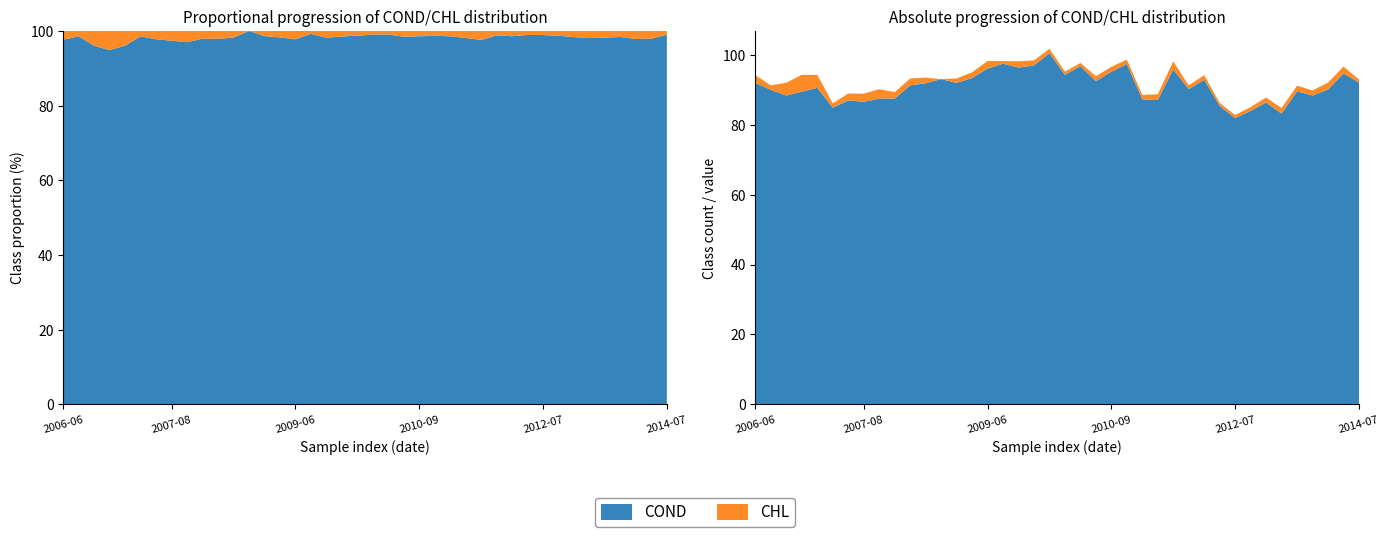

Reading right to left, transcribe all the data shown in this chart.

COND: 2014-07-14=92.1	2014-06-16=94.7	2013-09-17=90.1	2013-08-13=88.4	2013-07-16=89.6	2012-10-02=83.2	2012-09-12=86.4	2012-08-14=84.0	2012-07-17=81.9	2012-06-13=85.4	2011-10-03=92.9	2011-09-13=90.2	2011-08-18=95.8	2011-07-19=87.1	2011-06-13=87.3	2010-10-05=97.4	2010-09-07=95.2	2010-08-10=92.5	2010-07-12=96.8	2010-06-15=94.3	2009-09-30=100.5	2009-09-08=97.0	2009-08-11=96.4	2009-07-20=97.5	2009-06-17=96.1	2008-10-08=93.4	2008-09-10=92.0	2008-08-13=93.1	2008-07-16=91.9	2008-06-17=91.3	2007-10-09=87.5	2007-09-17=87.5	2007-08-21=86.6	2007-07-16=87.0	2007-06-19=84.9	2006-10-10=90.6	2006-09-05=89.5	2006-08-15=88.4	2006-07-17=90.0	2006-06-21=92.0
CHL: 2014-07-14=0.9	2014-06-16=2.0	2013-09-17=2.0	2013-08-13=1.4	2013-07-16=1.6	2012-10-02=1.6	2012-09-12=1.4	2012-08-14=1.1	2012-07-17=0.9	2012-06-13=0.9	2011-10-03=1.3	2011-09-13=1.1	2011-08-18=2.4	2011-07-19=1.7	2011-06-13=1.3	2010-10-05=1.3	2010-09-07=1.4	2010-08-10=1.4	2010-07-12=0.9	2010-06-15=0.9	2009-09-30=1.3	2009-09-08=1.4	2009-08-11=1.8	2009-07-20=0.7	2009-06-17=2.2	2008-10-08=1.6	2008-09-10=1.3	2008-08-13=0.0	2008-07-16=1.6	2008-06-17=2.0	2007-10-09=1.9	2007-09-17=2.7	2007-08-21=2.3	2007-07-16=2.0	2007-06-19=1.2	2006-10-10=3.7	2006-09-05=4.8	2006-08-15=3.7	2006-07-17=1.3	2006-06-21=2.2